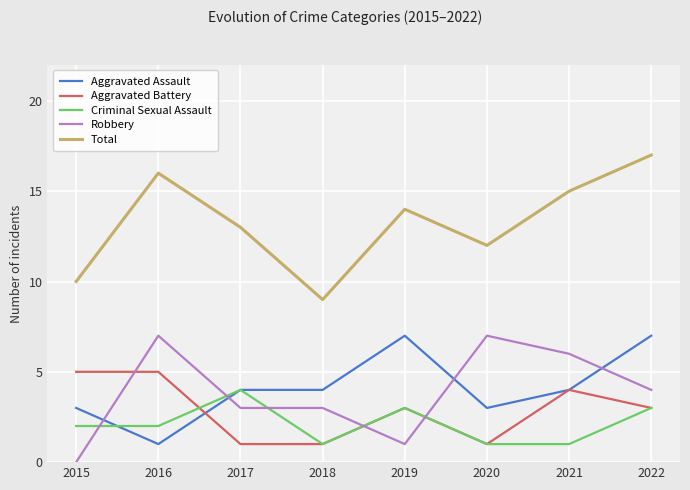

At which category does Robbery reach its first local peak?

2016